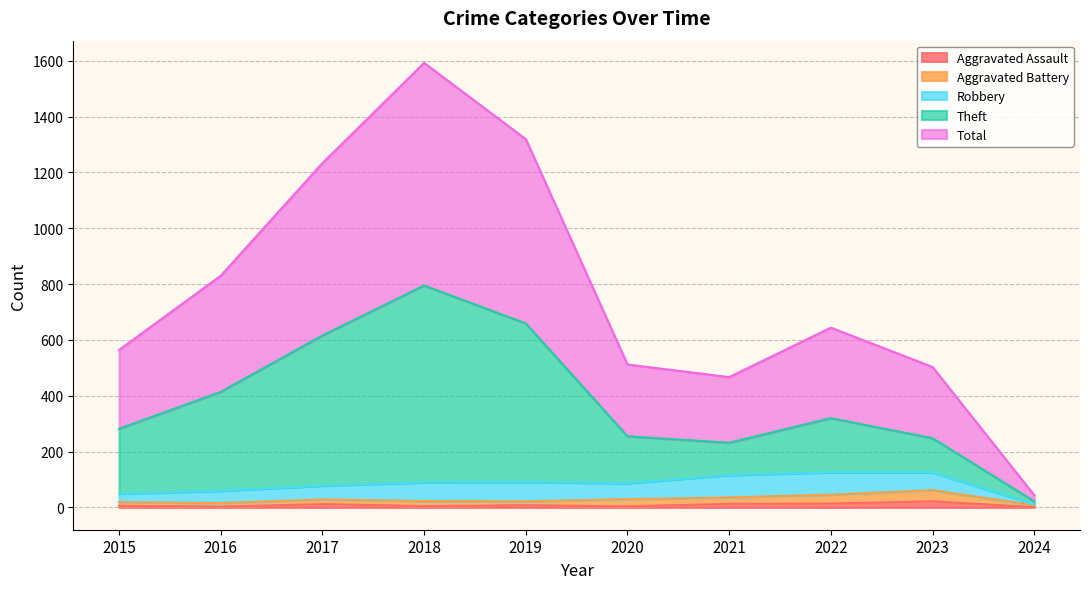

Is it true that Theft equals 228 at 2019?

False